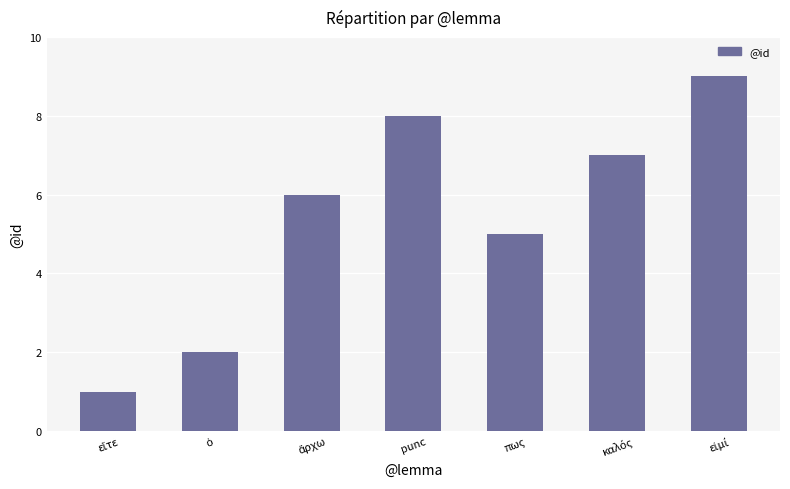

Which label corresponds to the smallest value in the chart?

εἴτε